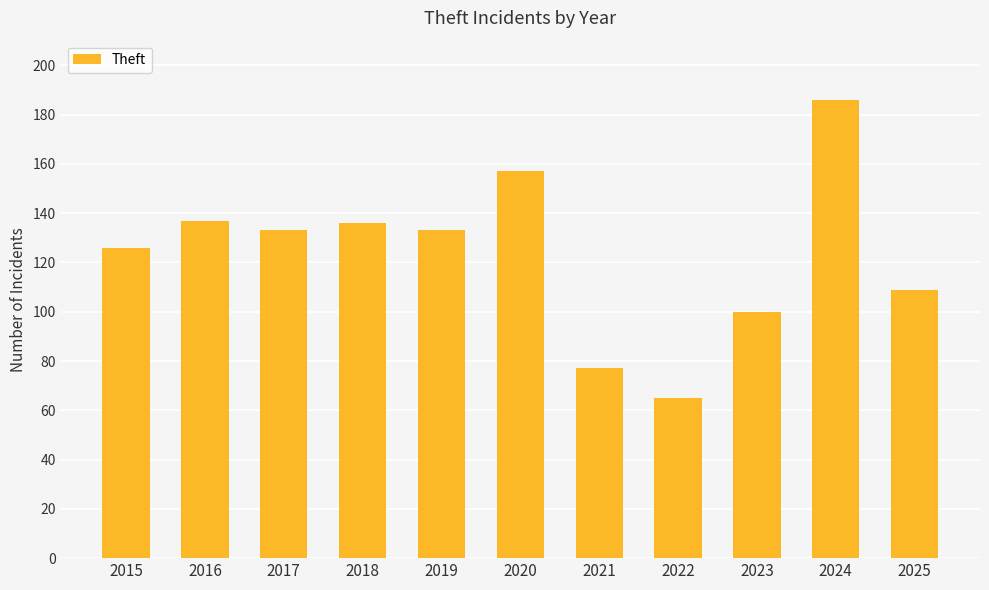

What is the smallest value displayed?

65